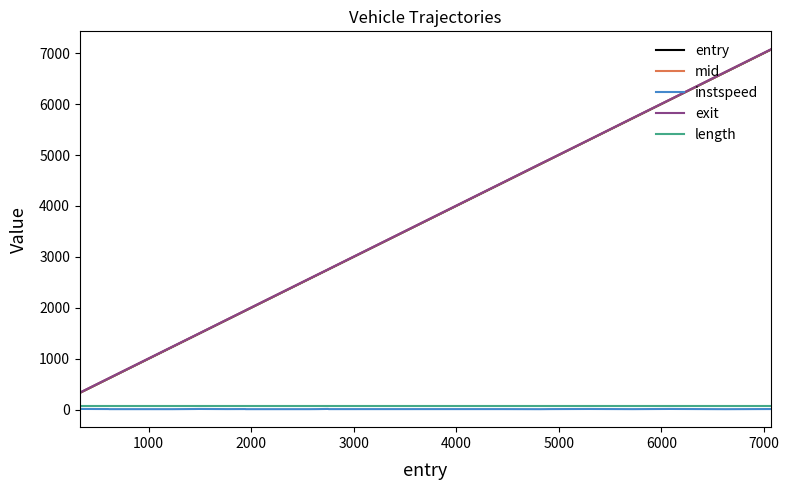

What is the greatest value displayed?

7075.9